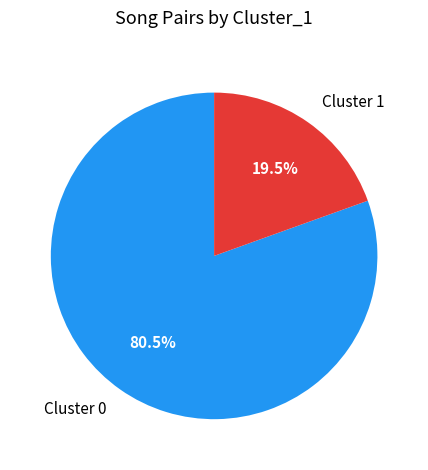

Which slice is the largest?

Cluster 0